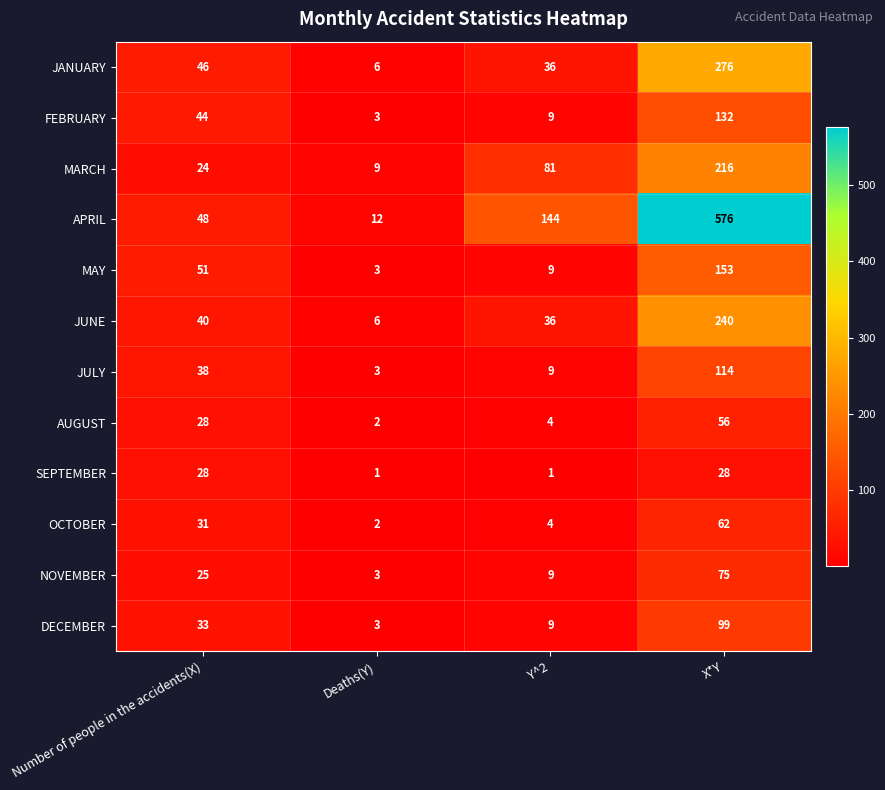

How many data points in APRIL are less than 144?

2